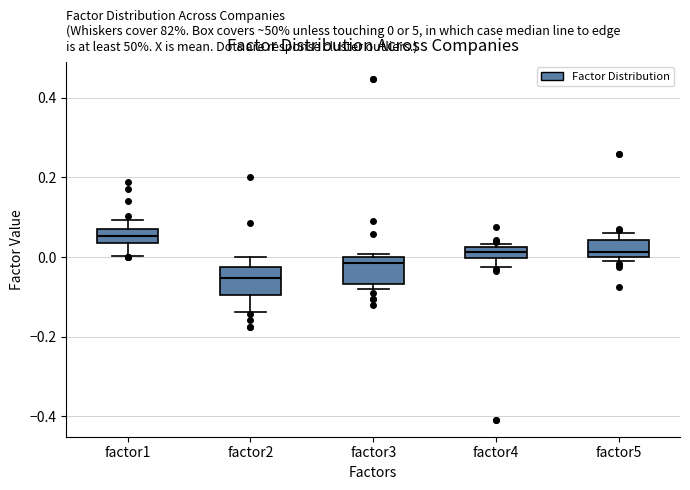

Which box's median line is the highest?

factor1